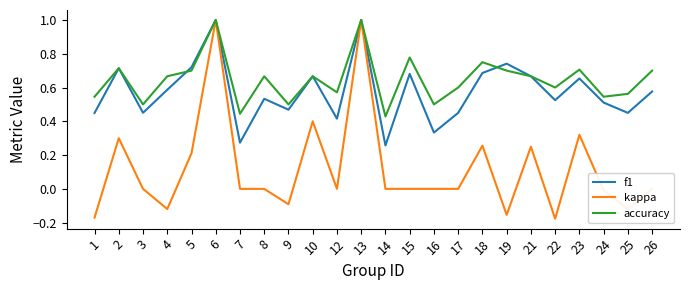

At 1, list the series in order from largest to smallest.

accuracy, f1, kappa